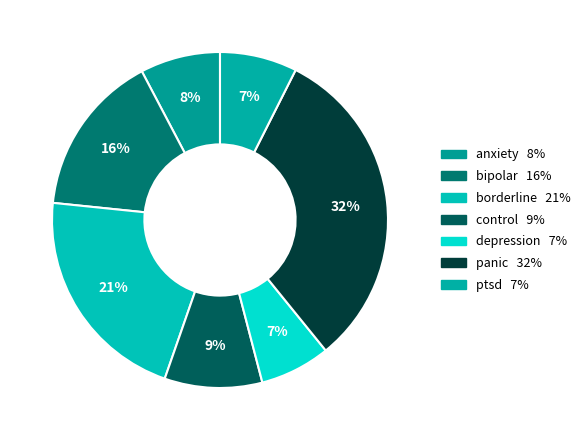

Count the number of slices in the pie.

7